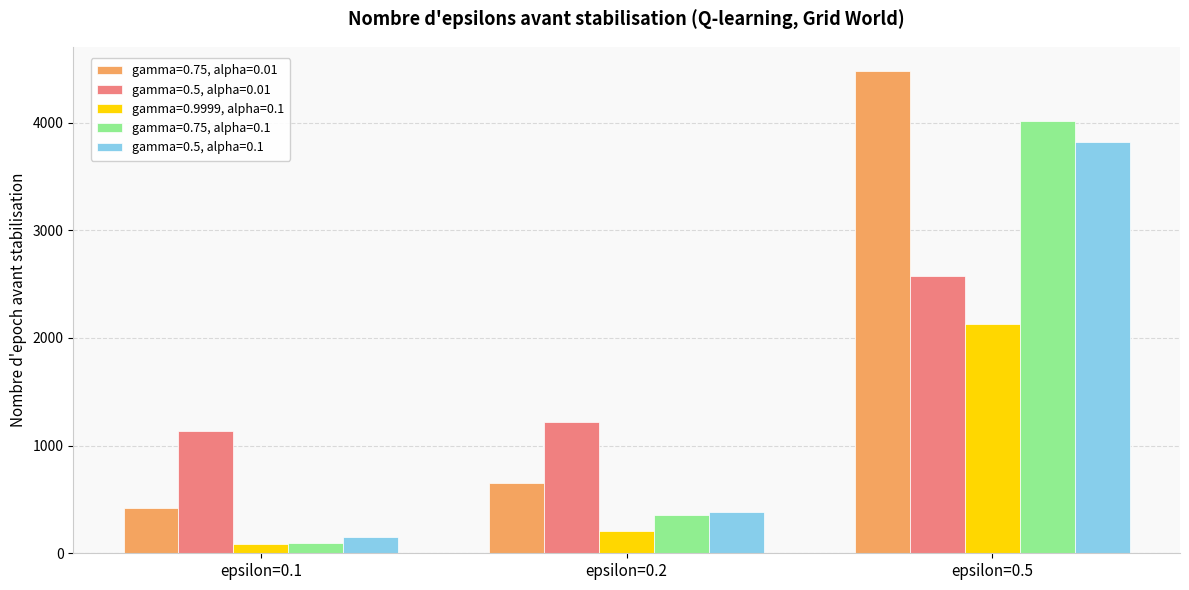

At epsilon=0.5, list the series in order from largest to smallest.

gamma=0.75, alpha=0.01, gamma=0.75, alpha=0.1, gamma=0.5, alpha=0.1, gamma=0.5, alpha=0.01, gamma=0.9999, alpha=0.1